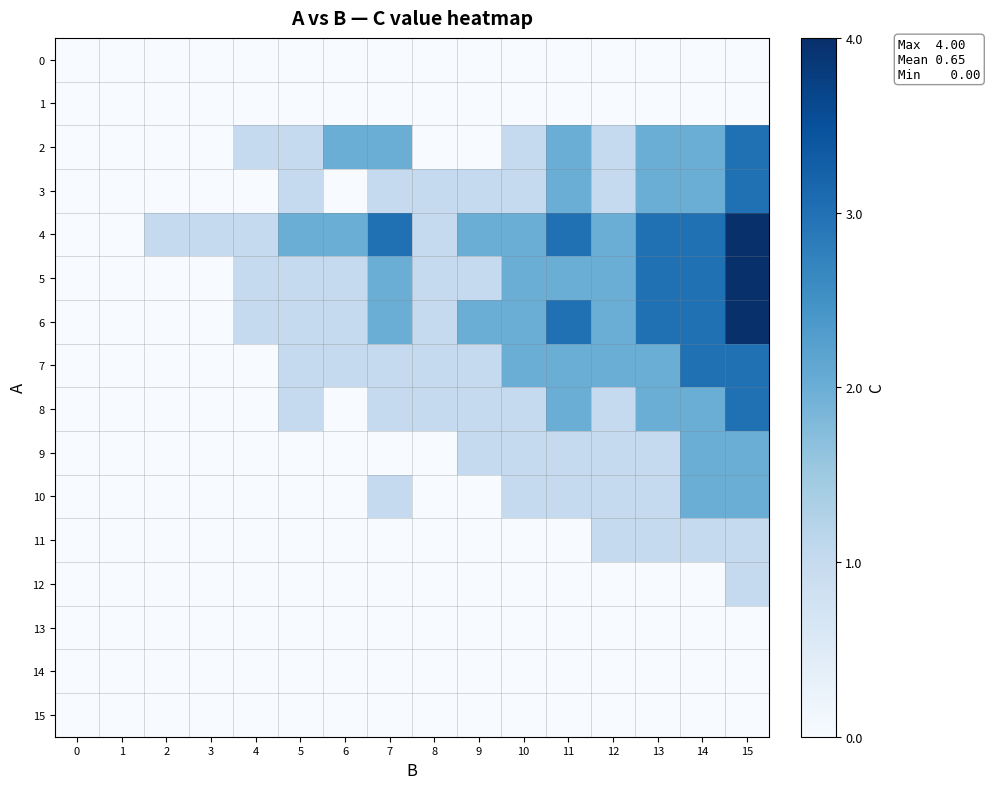

List the series in order of their peak value, lowest first.

0, 1, 13, 14, 15, 11, 12, 9, 10, 2, 3, 7, 8, 4, 5, 6